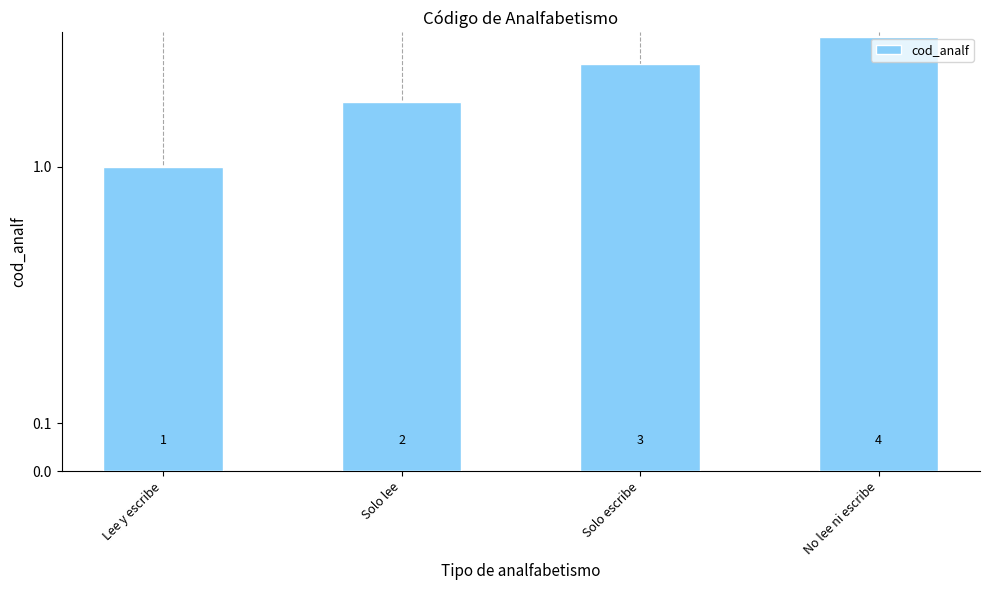

Between Solo lee and Lee y escribe, which is larger?

Solo lee